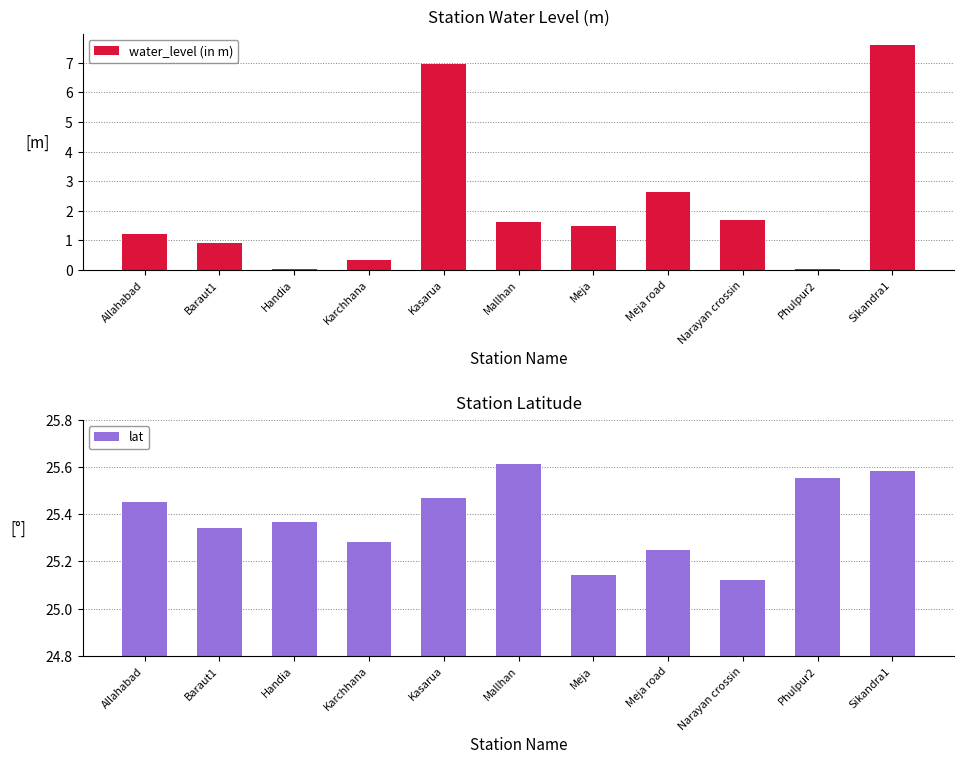

What is the maximum value for water_level (in m)?

7.6